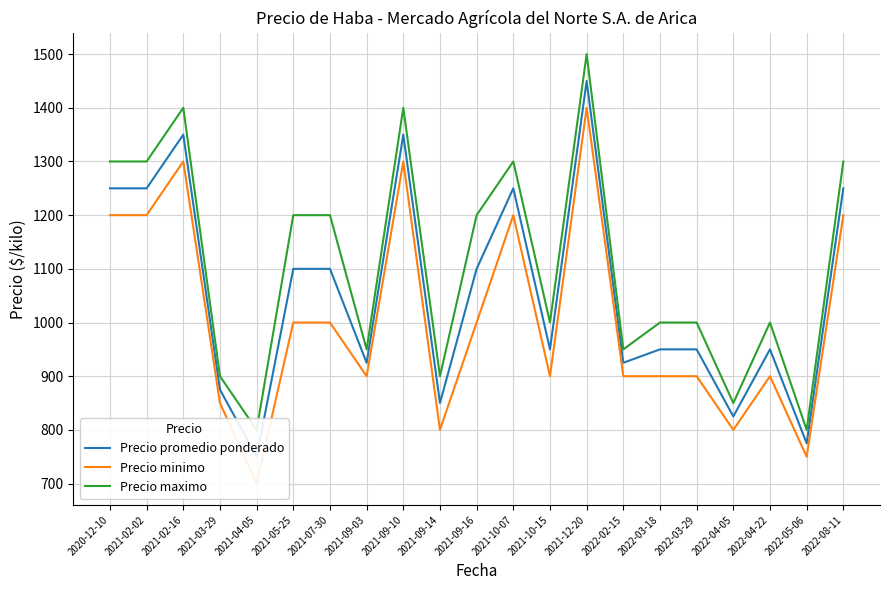

What is the label of the 21st point from the left?

2022-08-11